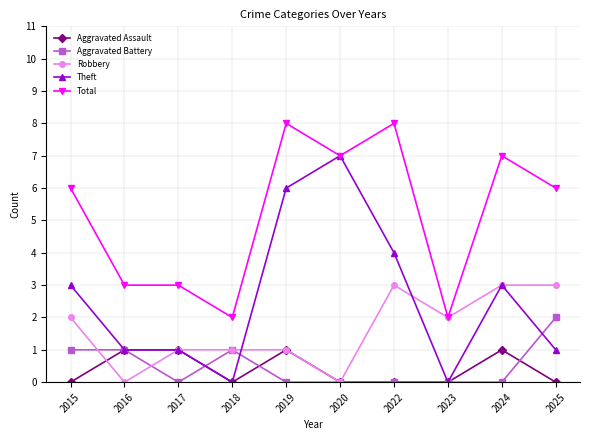

True or false: Theft and Robbery cross at least once.

True